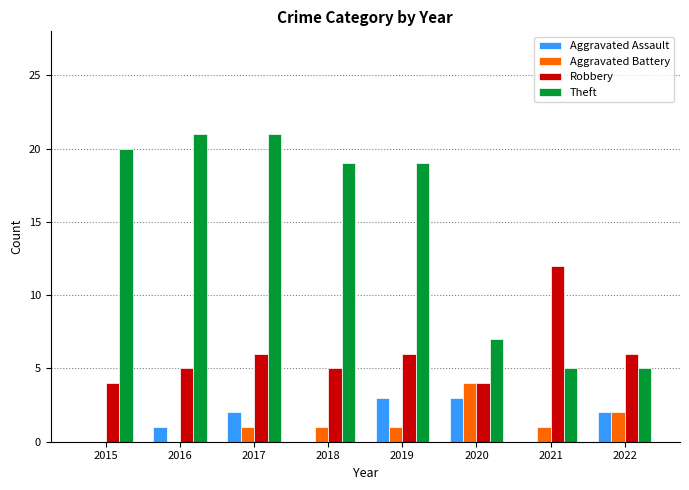

How many groups of bars are there?

8